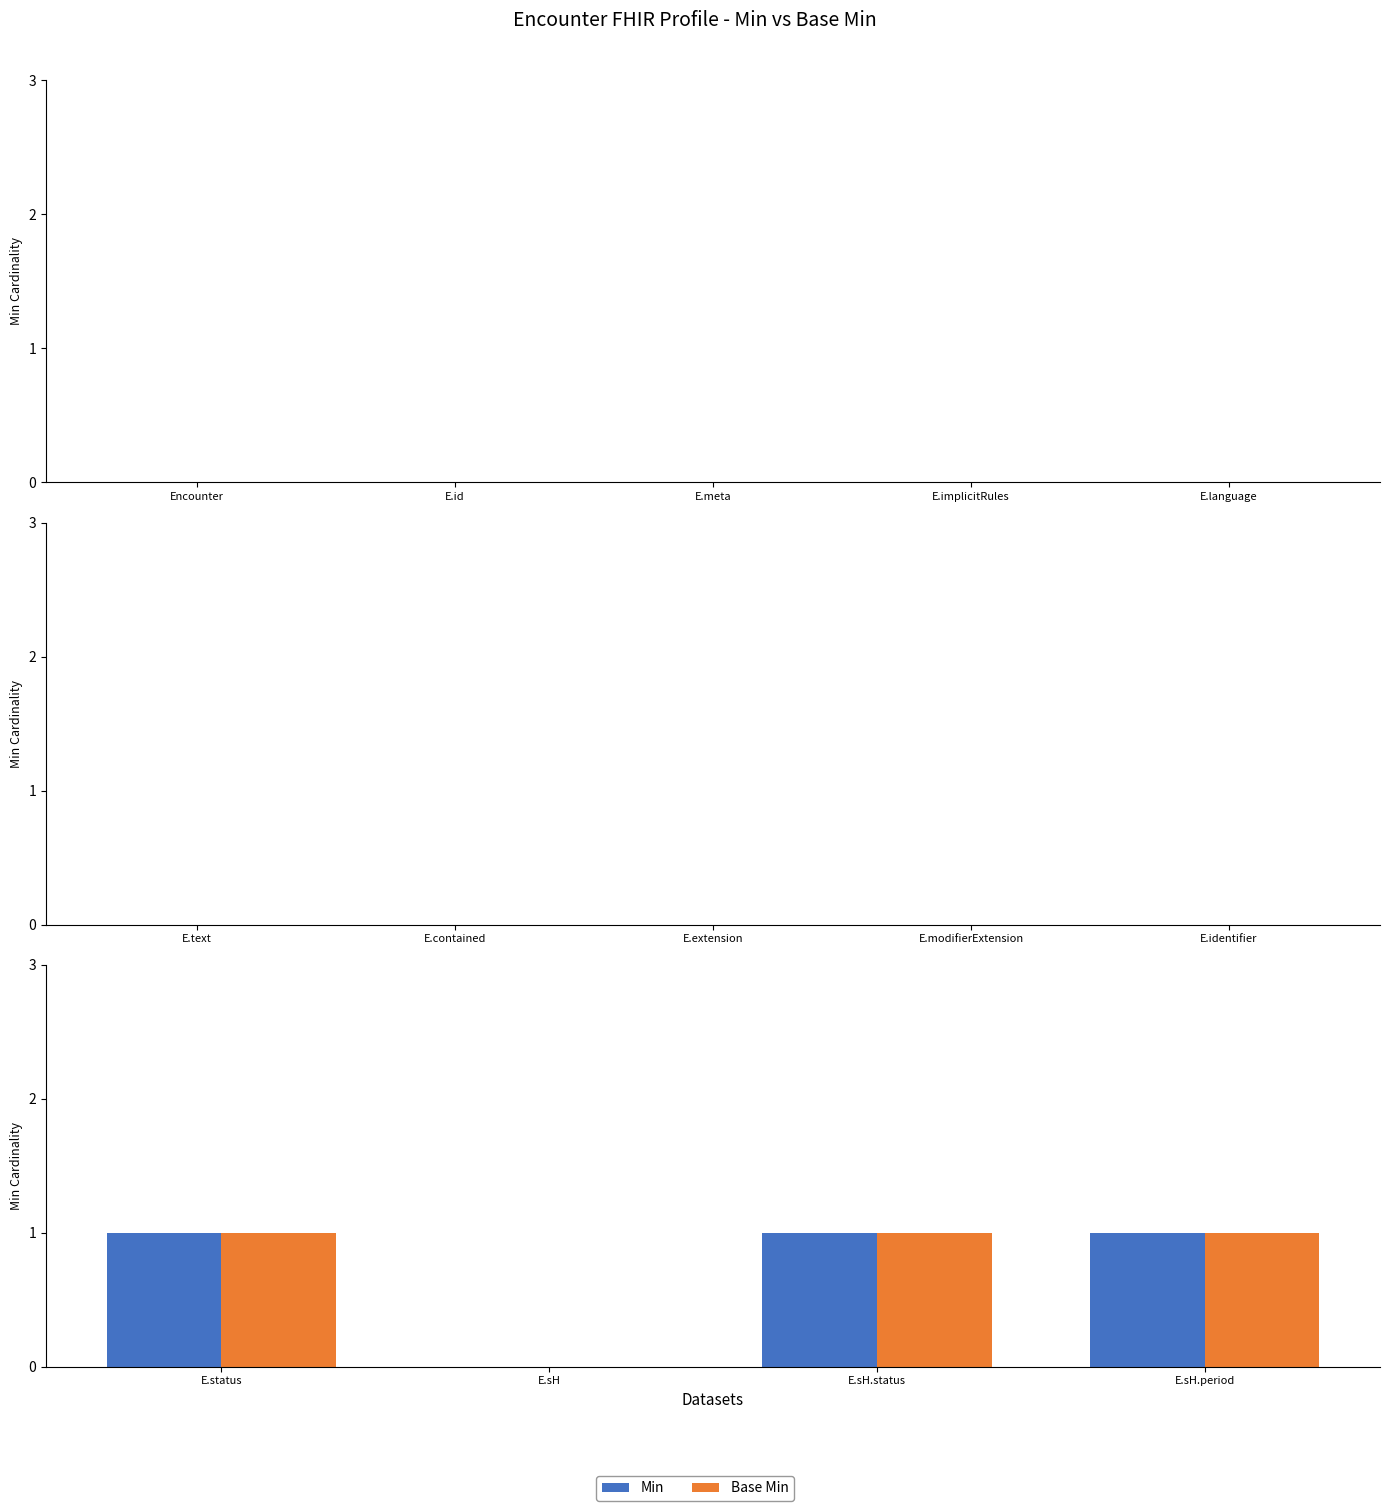

How many bars are there in each group?

2